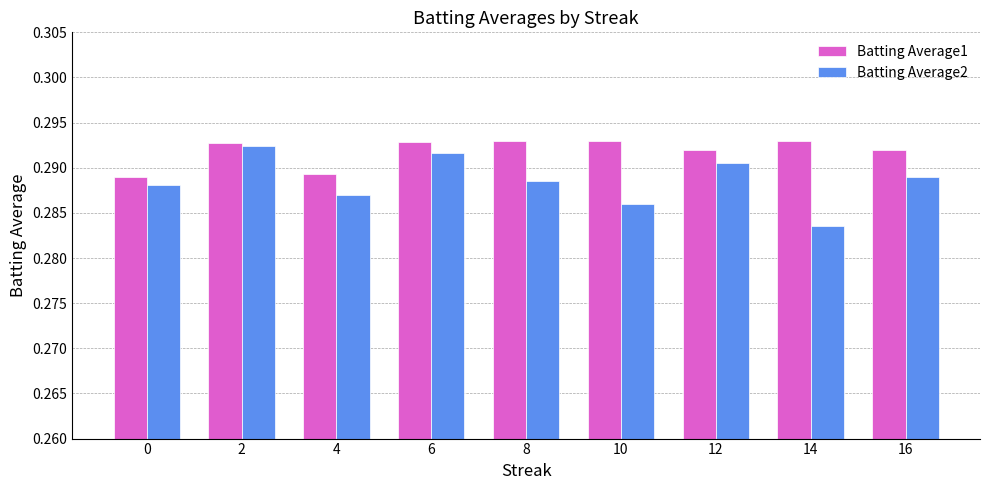

The value of Batting Average1 at 8 is 0.1. True or false?

False